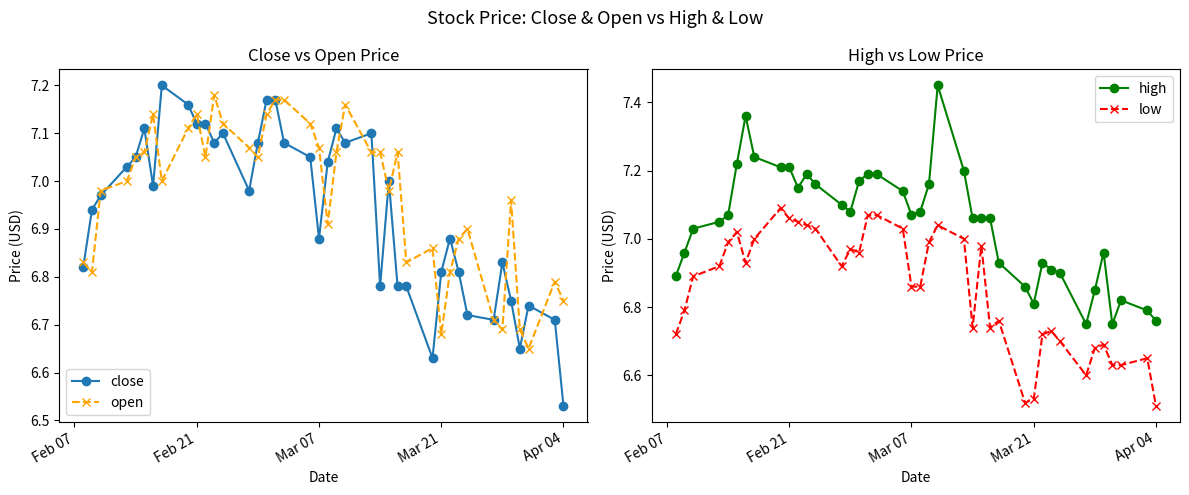

True or false: close and high cross at least once.

False